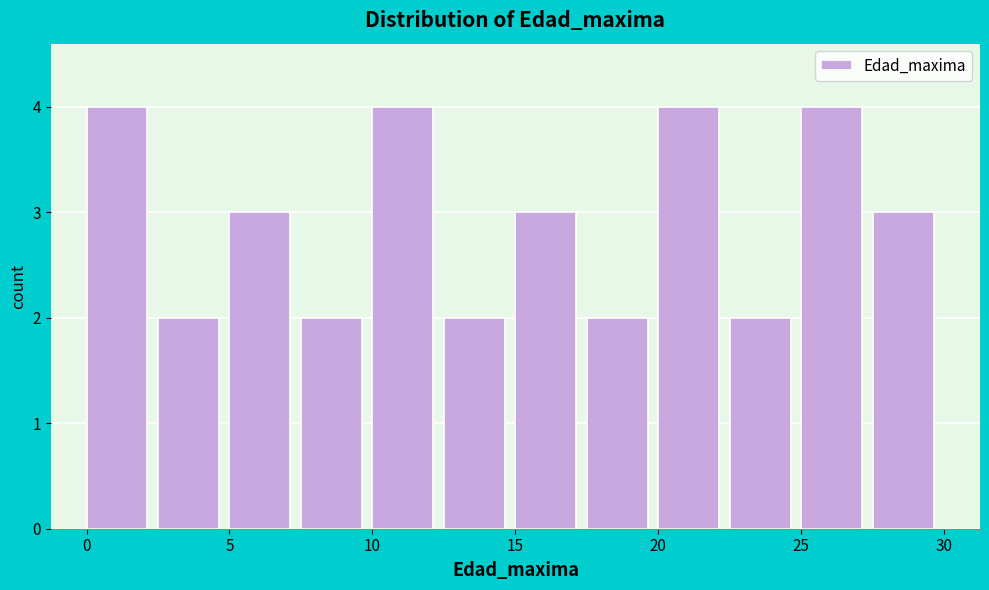

Reading left to right, transcribe this chart: for each bar, give the range it covers on the x-axis and its height. The values are not printed on the chart, so give them approximately, as read against the axis.

0.0 to 2.5: 4
2.5 to 5.0: 2
5.0 to 7.5: 3
7.5 to 10.0: 2
10.0 to 12.5: 4
12.5 to 15.0: 2
15.0 to 17.5: 3
17.5 to 20.0: 2
20.0 to 22.5: 4
22.5 to 25.0: 2
25.0 to 27.5: 4
27.5 to 30.0: 3